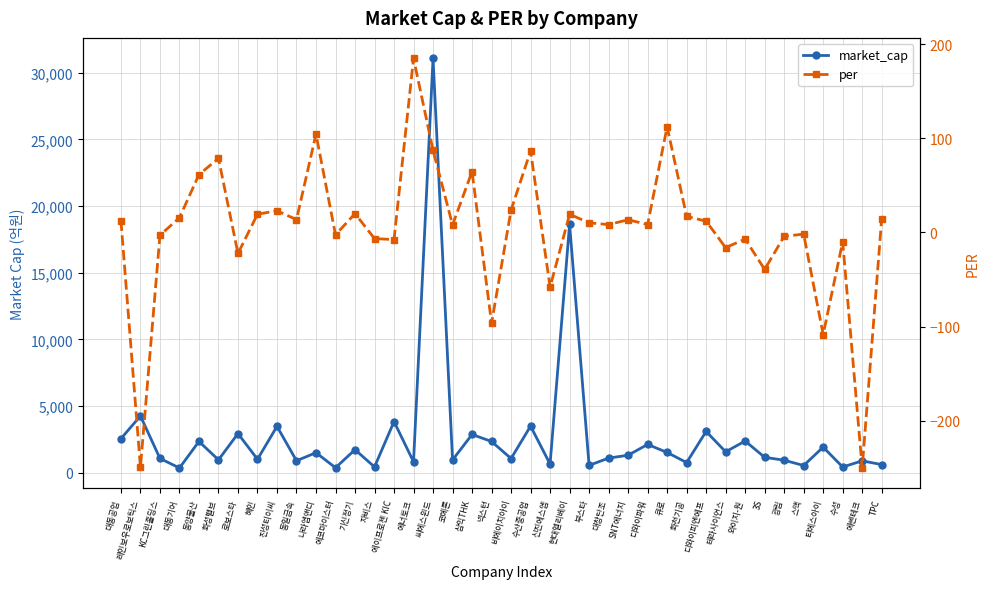

Which series has the largest total across all categories?

market_cap